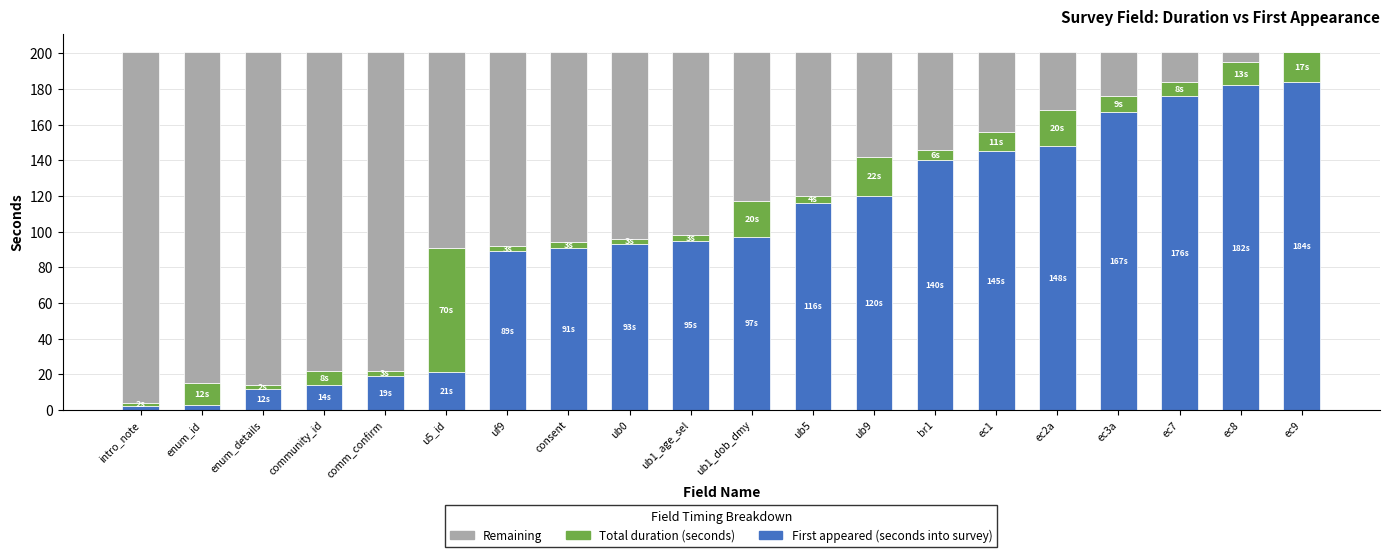

What is the highest value of the First appeared (seconds into survey) series?

184